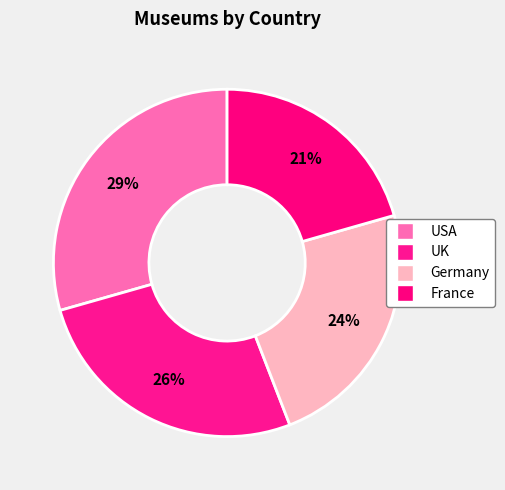

How many segments does this pie chart have?

4